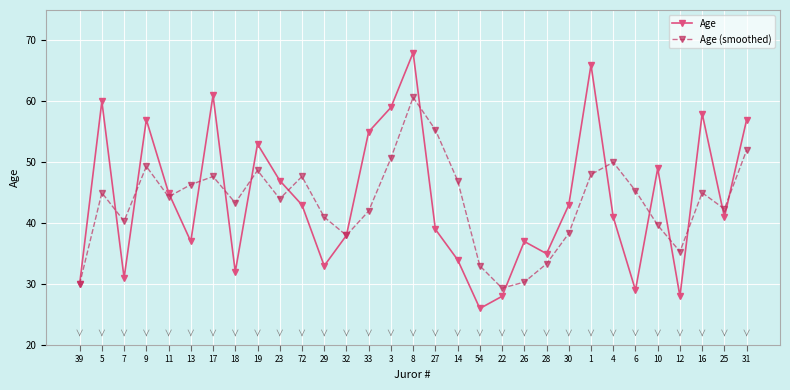

Is the value of Age at 18 greater than the value of Age (smoothed) at 72?

No